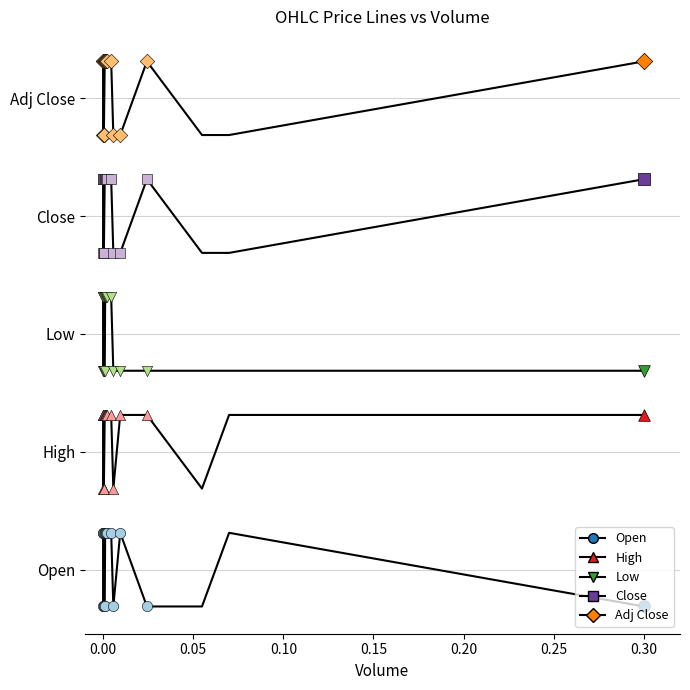

Which series has the largest total across all categories?

Adj Close